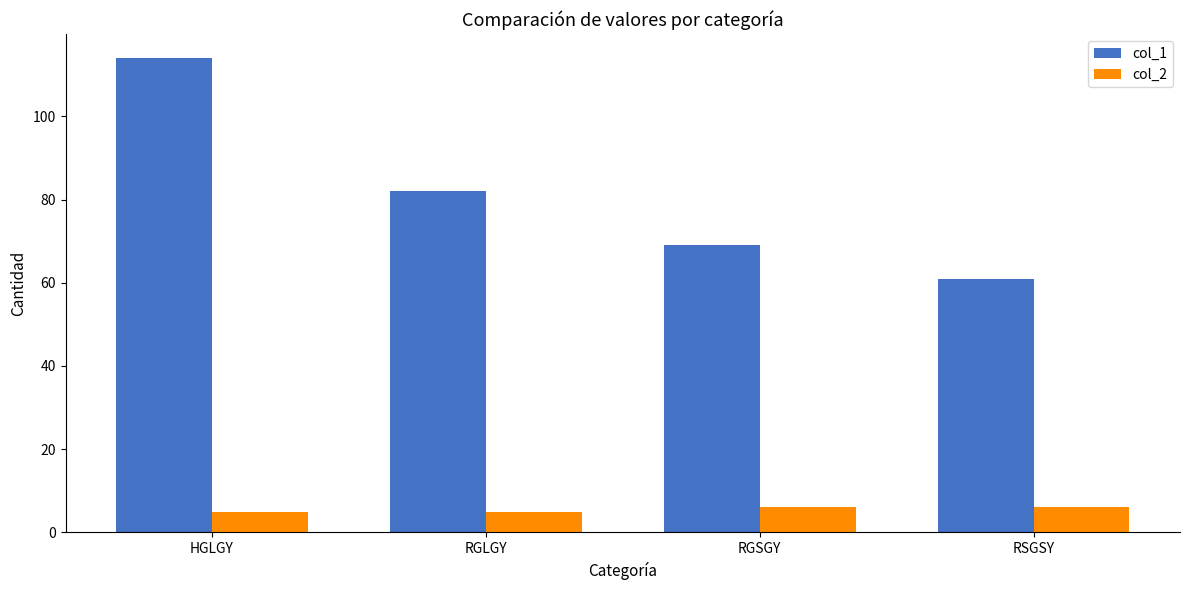

True or false: col_1 has a value of 82.0 at RGLGY.

True